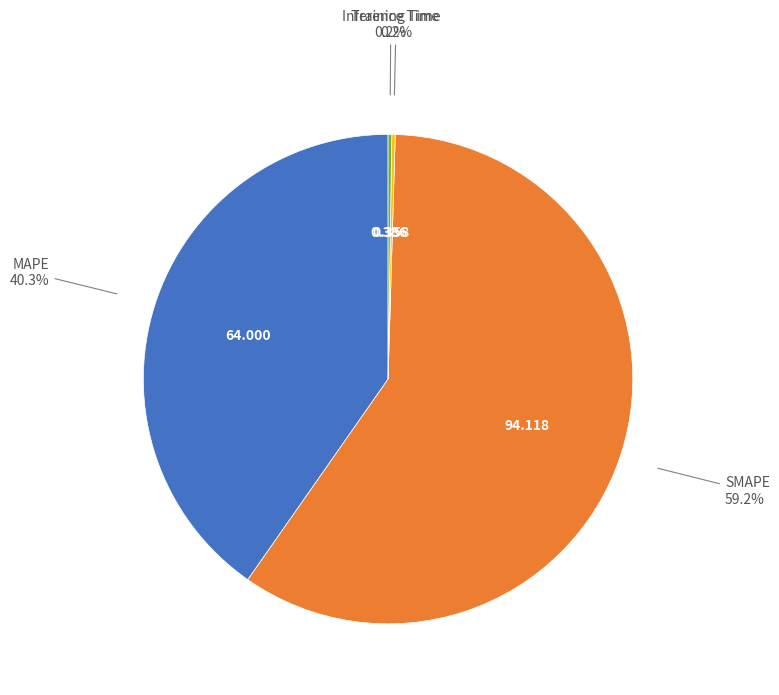

Which category has the biggest portion of the pie?

SMAPE